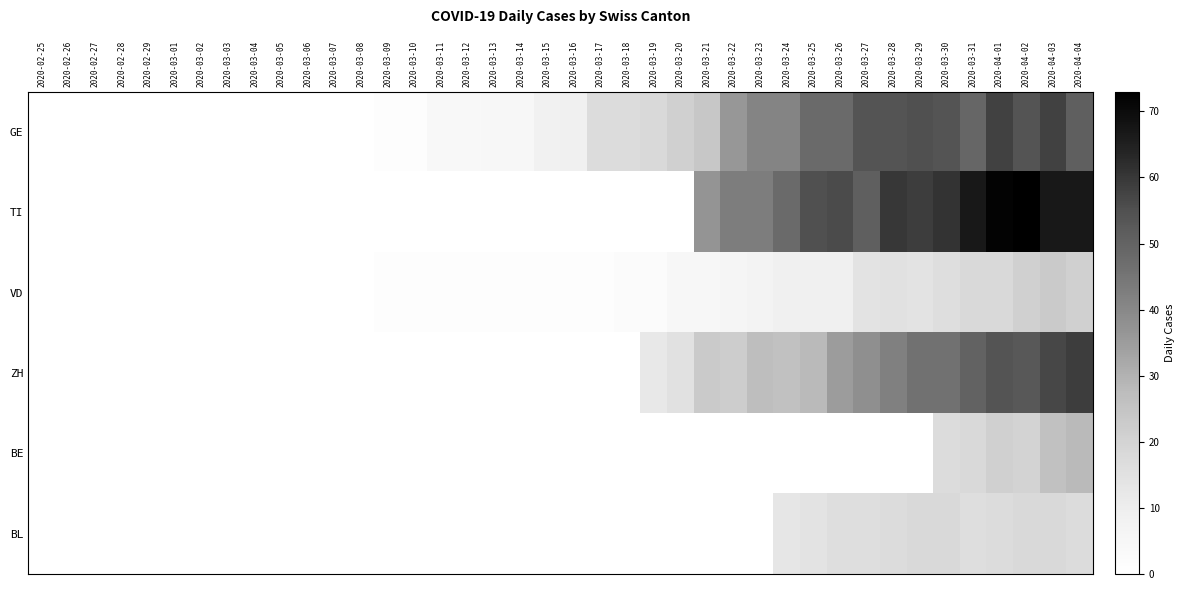

At 2020-03-05, list the series in order from largest to smallest.

GE, TI, VD, ZH, BE, BL